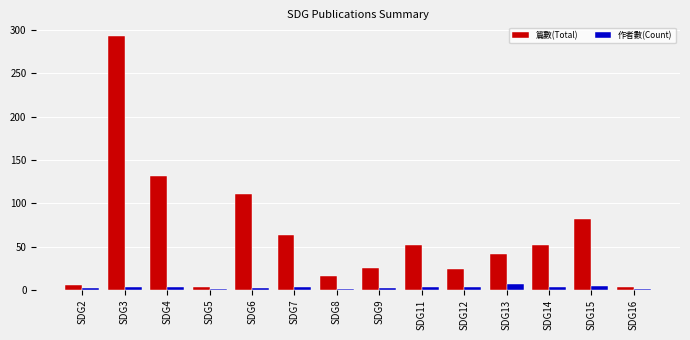

At which category is the sum across all series the highest?

SDG3